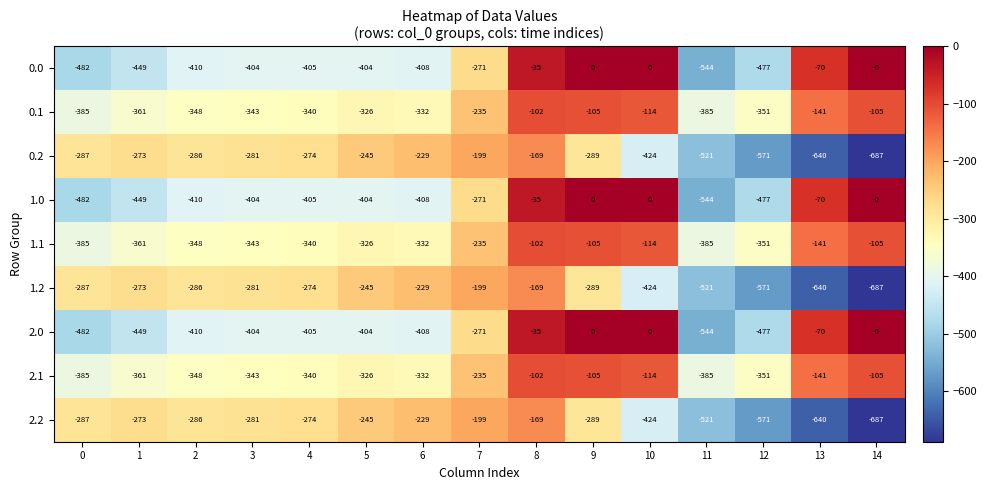

What is the difference between the 1.1 values at 10 and 7?

121